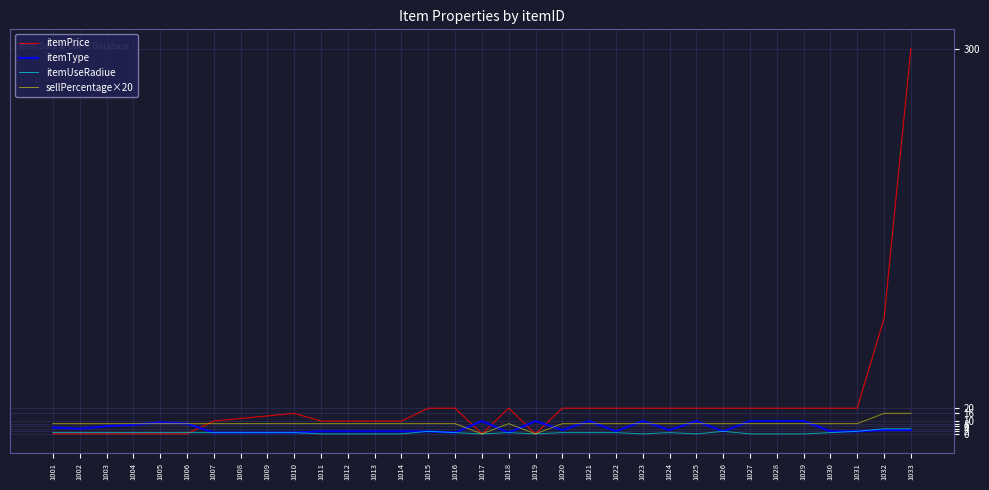

At which category is the sum across all series the highest?

1033